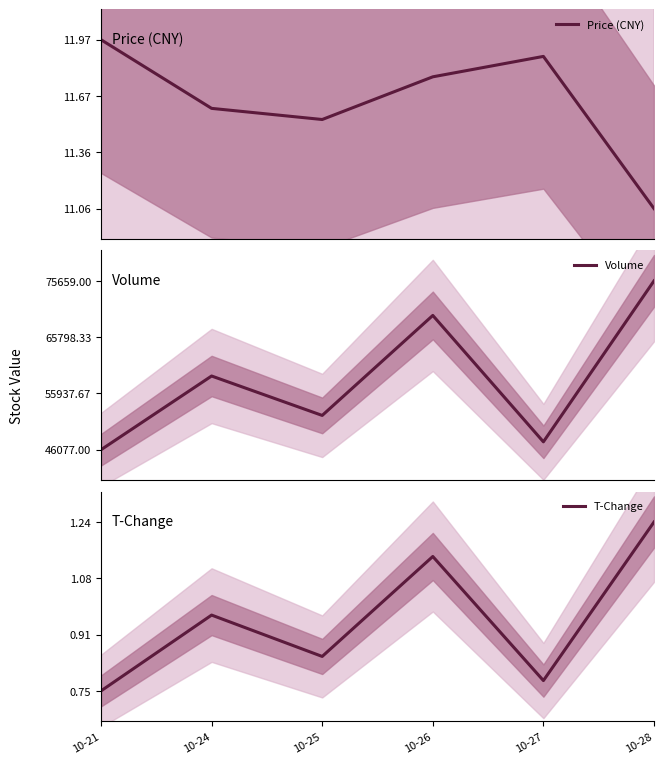

Reading right to left, transcribe all the data shown in this chart.

Price (CNY): 10-28=11.1	10-27=11.9	10-26=11.8	10-25=11.5	10-24=11.6	10-21=12.0
Volume: 10-28=75659.0	10-27=47465.0	10-26=69604.0	10-25=52088.0	10-24=58993.0	10-21=46077.0
T-Change: 10-28=1.2	10-27=0.8	10-26=1.1	10-25=0.8	10-24=1.0	10-21=0.8